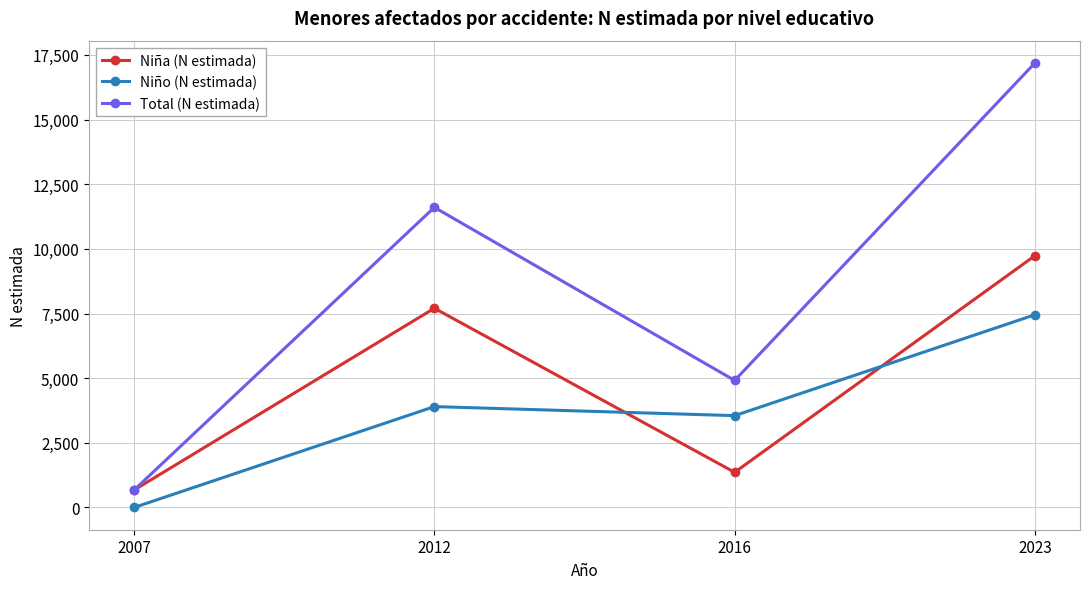

What is the sum of all Total (N estimada) values?

34379